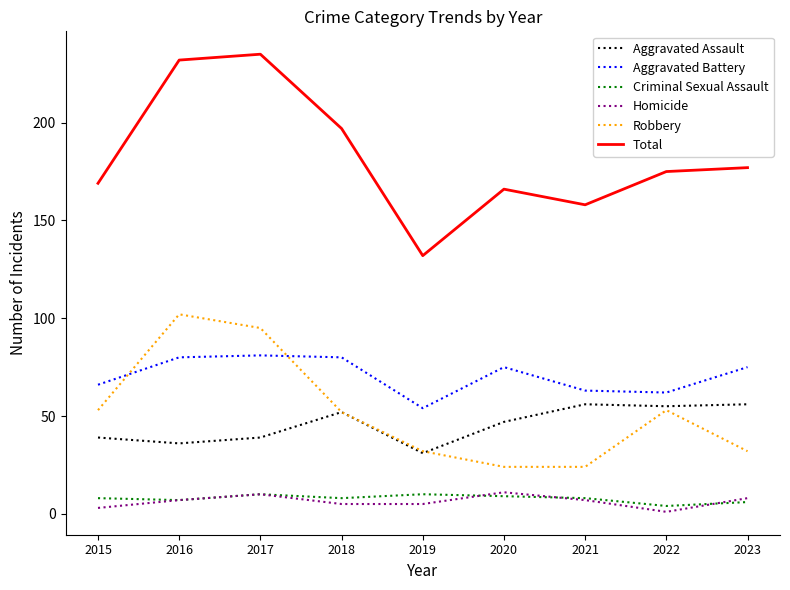

What is the total value across all series at 2017?

470